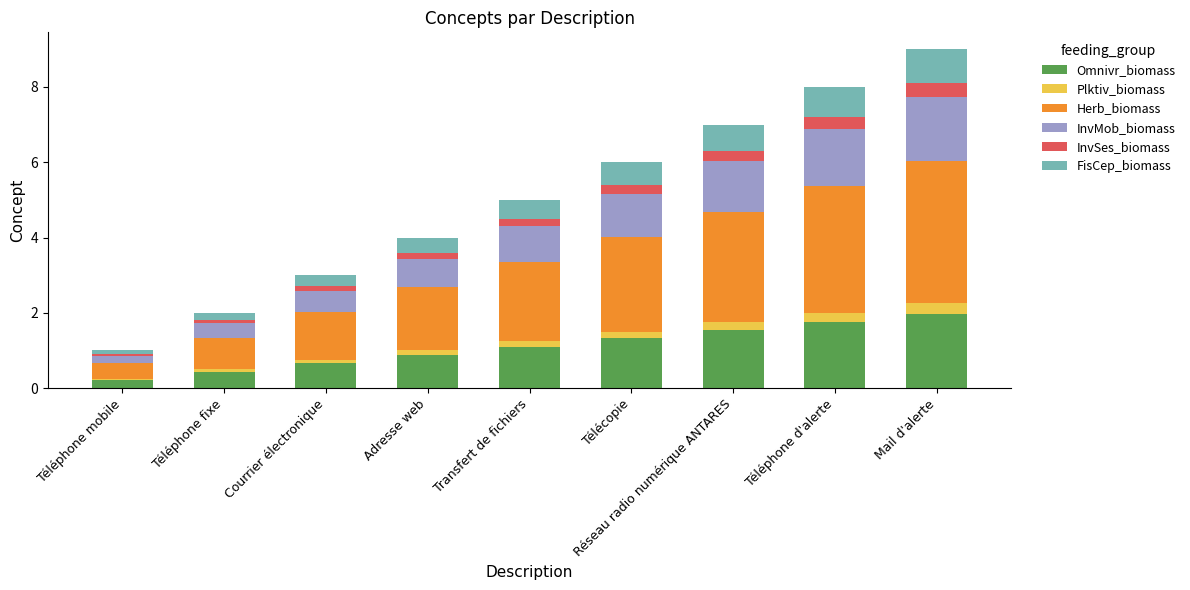

At which label does Omnivr_biomass reach its peak?

Mail d'alerte